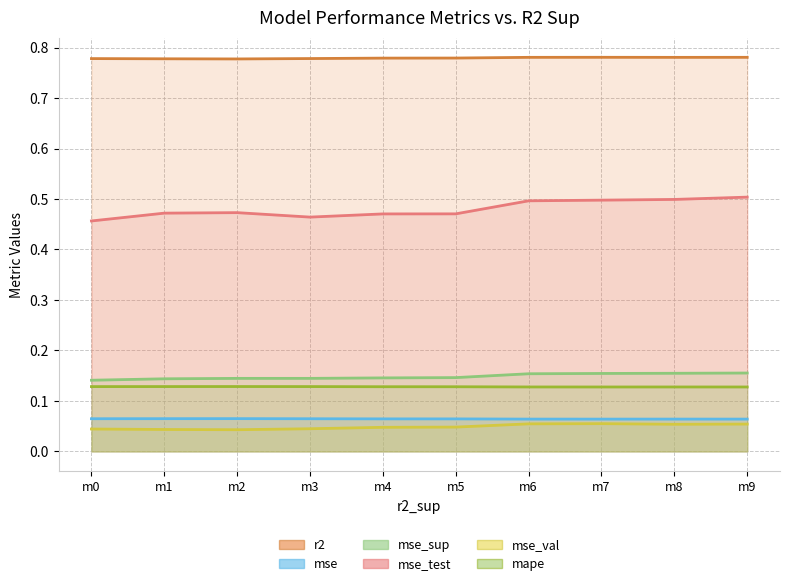

Which series has the largest total across all categories?

r2